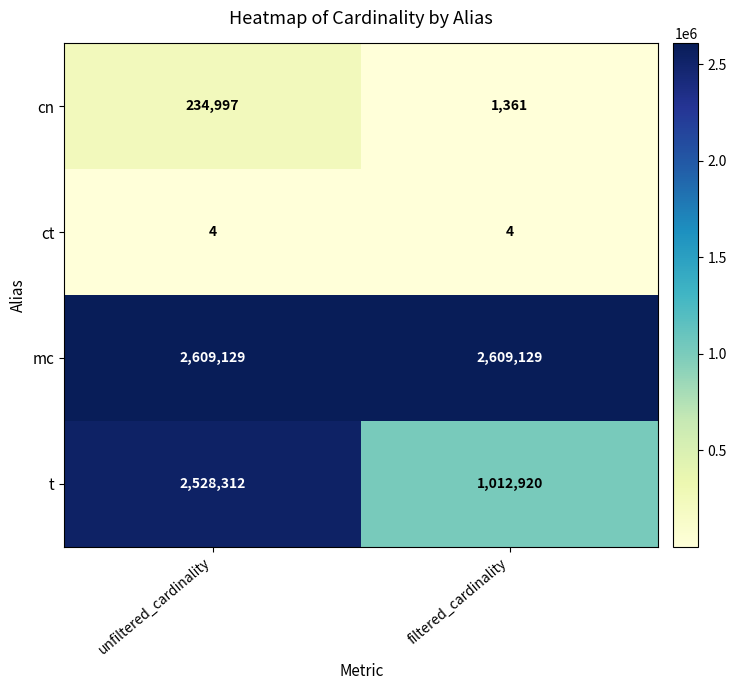

What is the approximate value of mc at filtered_cardinality?

2609129